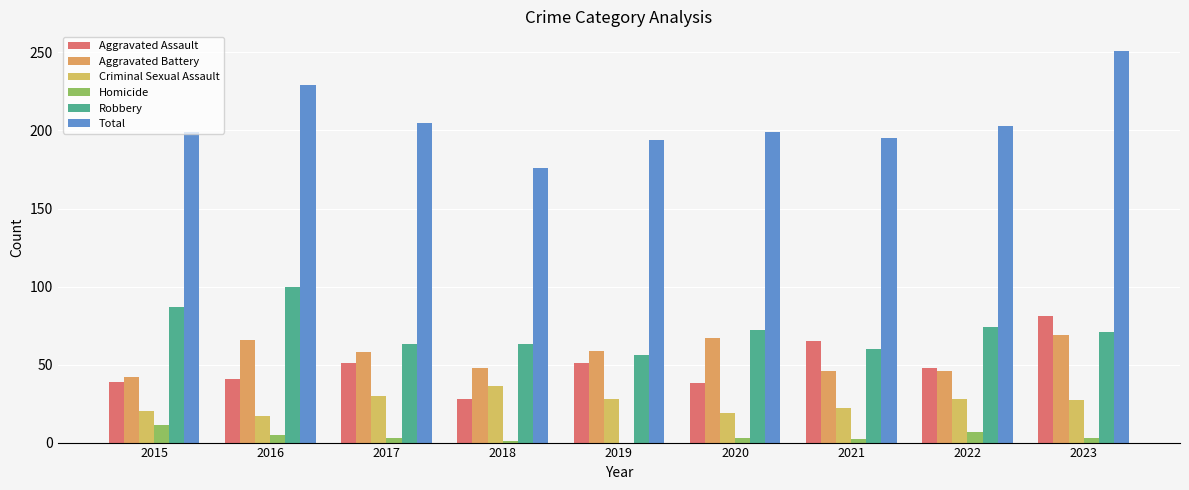

How many groups of bars are there?

9